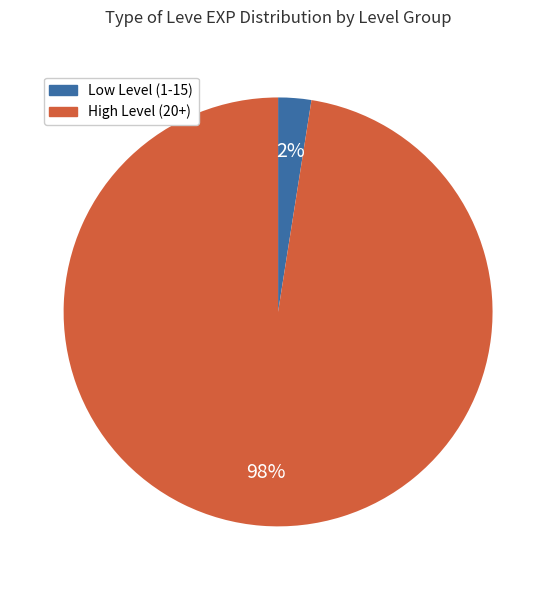

Does Low Level (1-15) account for over 50% of the chart?

No